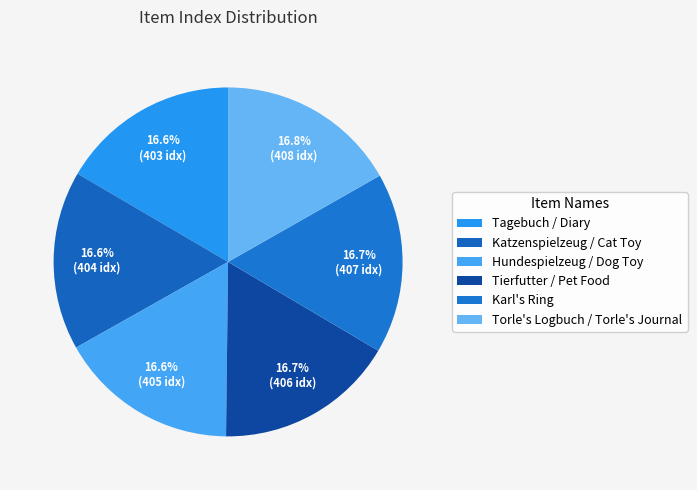

How many segments does this pie chart have?

6